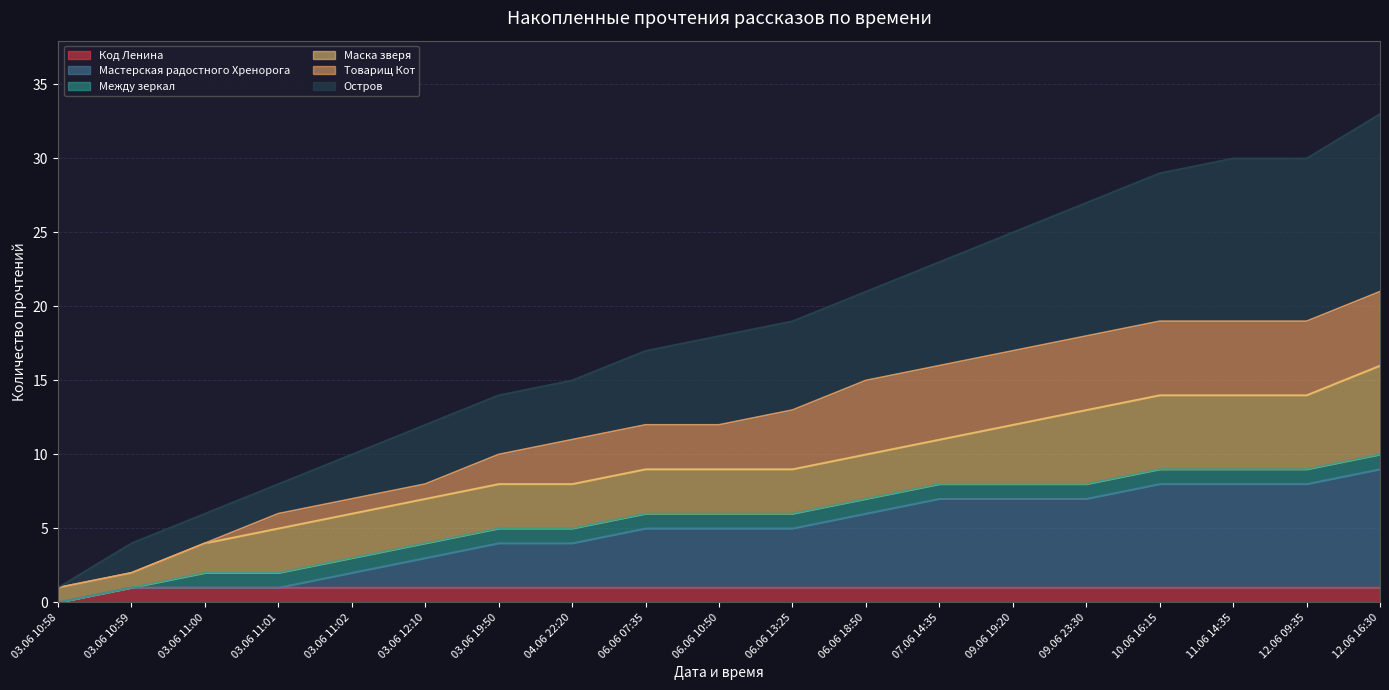

Which series changed the most between 03.06 10:58 and 03.06 10:59?

Остров